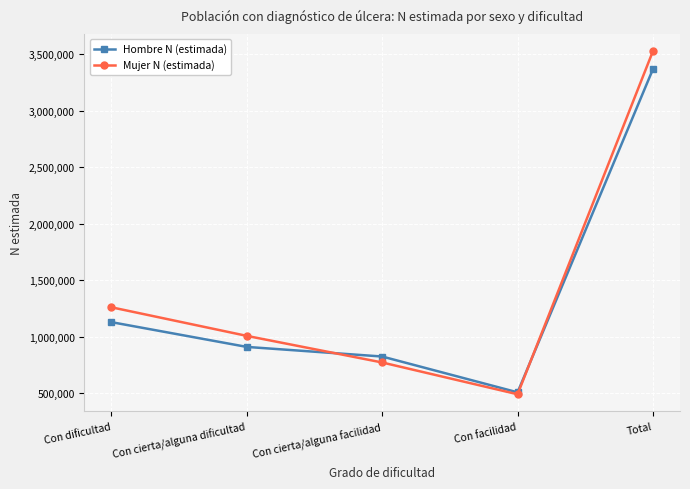

How many intersections are there between Hombre N (estimada) and Mujer N (estimada)?

2